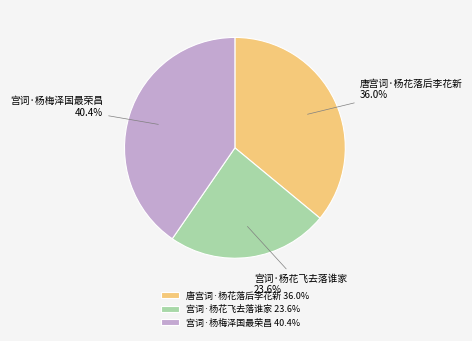

How much of the chart is everything except 宫词·杨梅泽国最荣昌?

59.6%